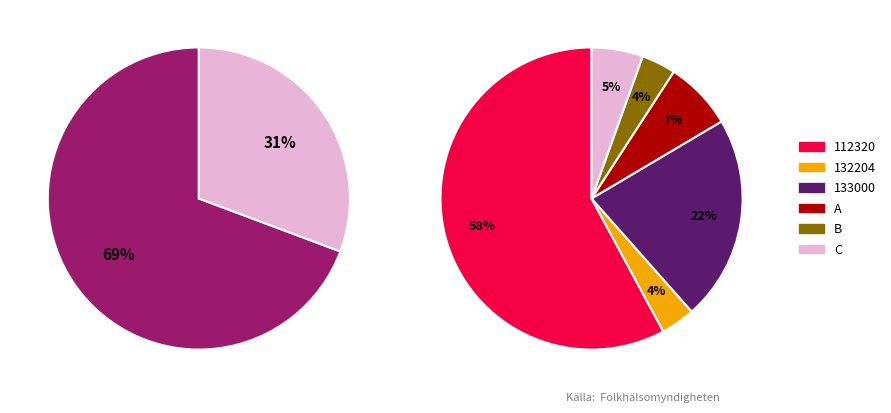

To the nearest percent, what portion does 132204 represent?

4%